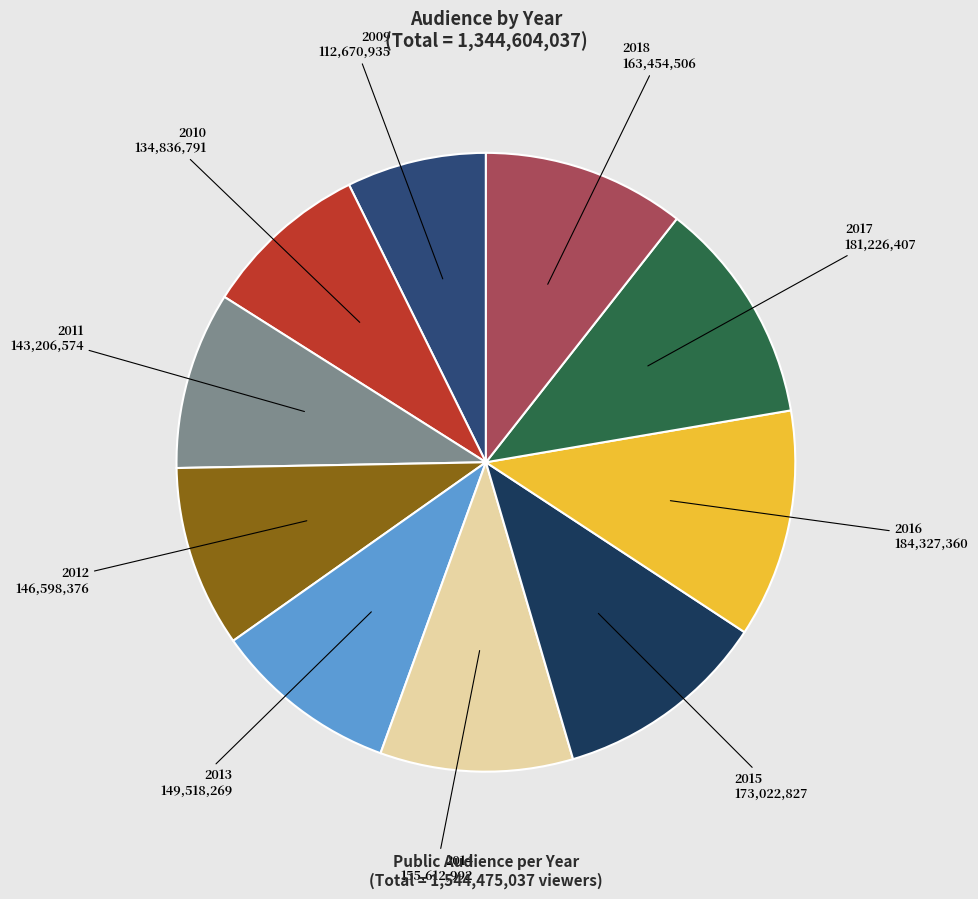

Do 2013 and 2015 together represent more than half of the pie?

No